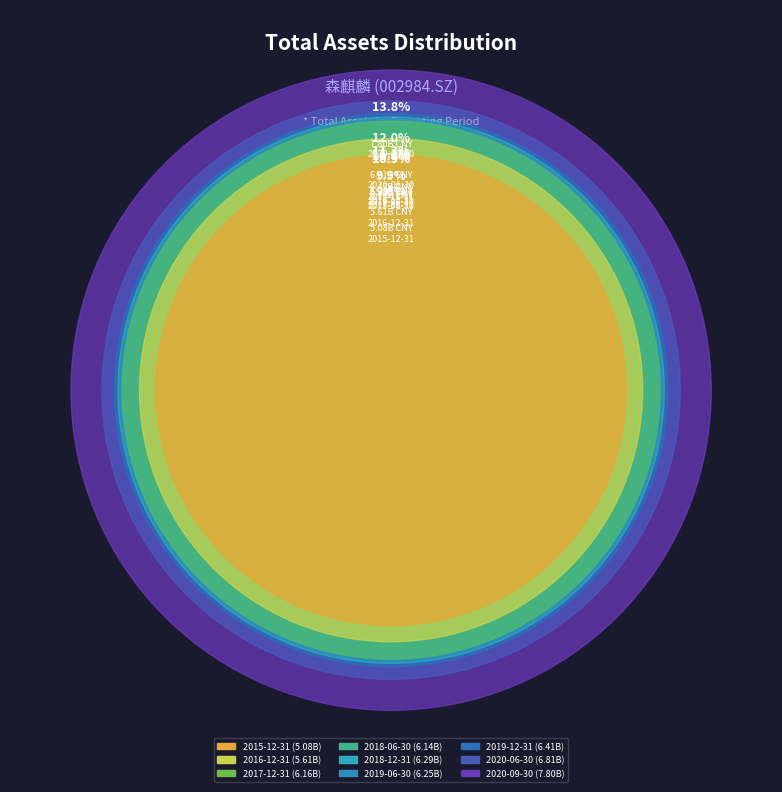

Between 2015-12-31 and 2016-12-31, which is larger?

2016-12-31